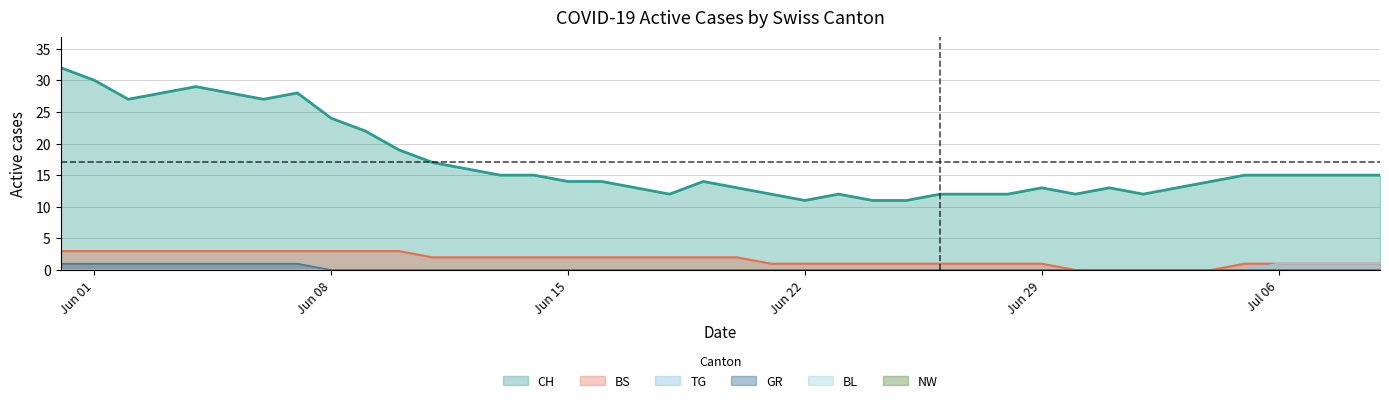

What is the difference between the second highest and second lowest values in the GR series?

1